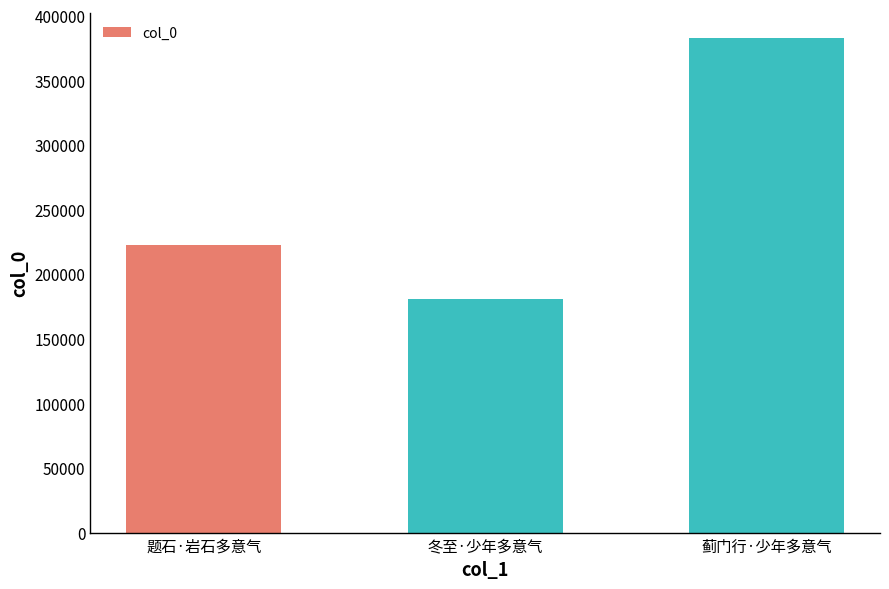

What is the greatest value displayed?

382643